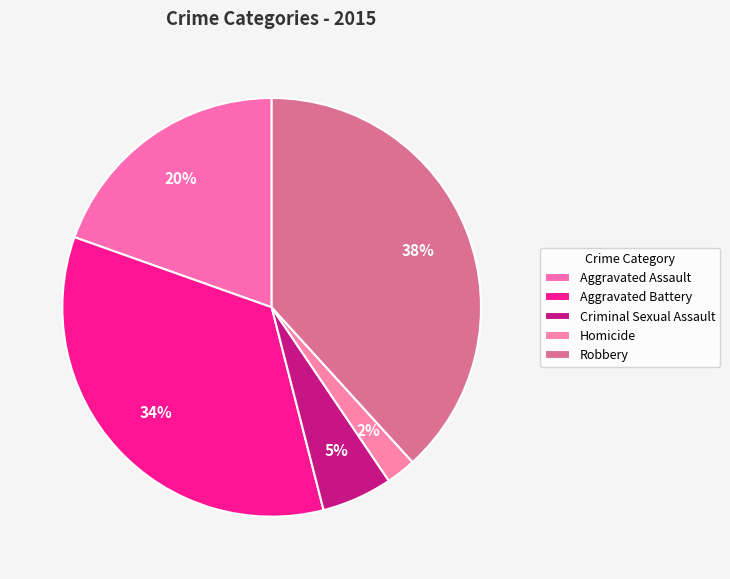

How many segments does this pie chart have?

5